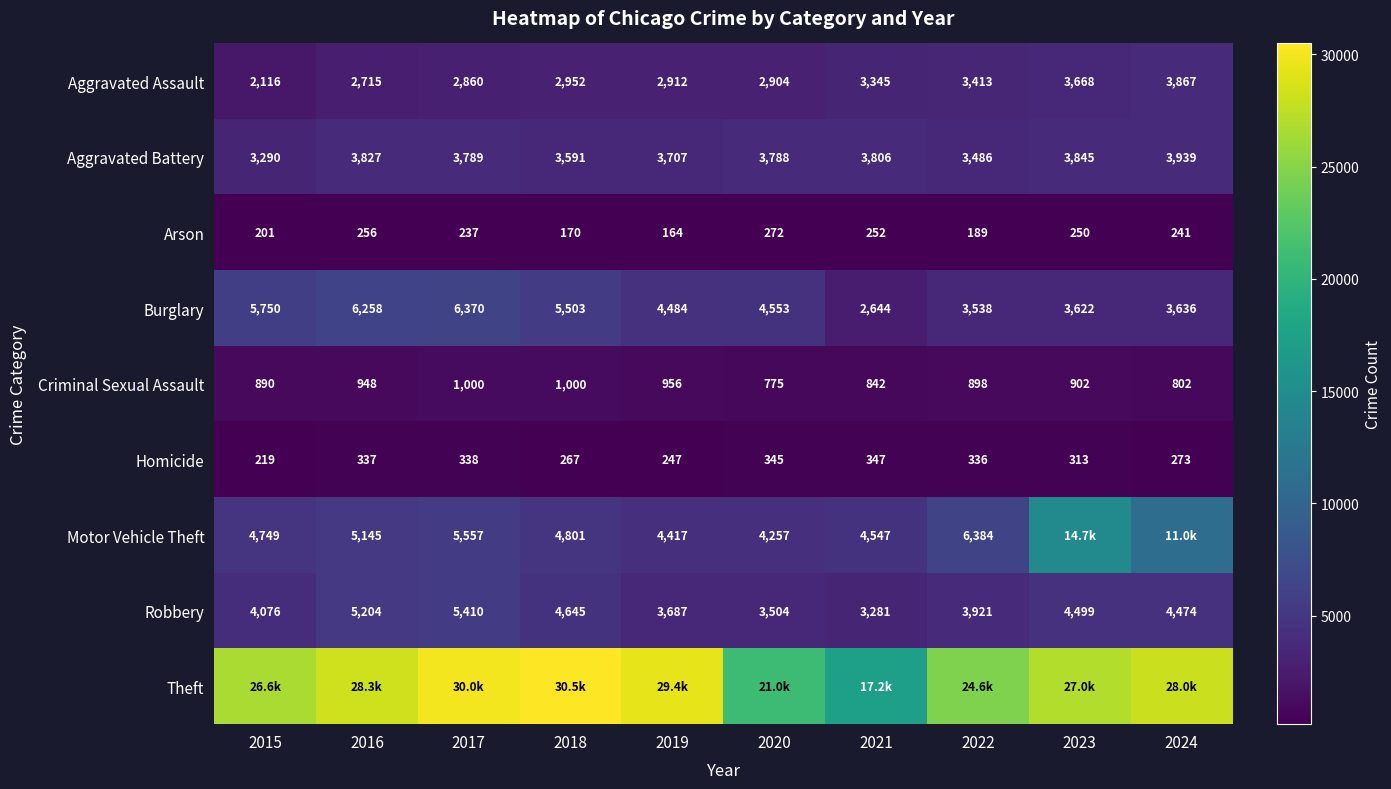

How many series are shown in this chart?

9